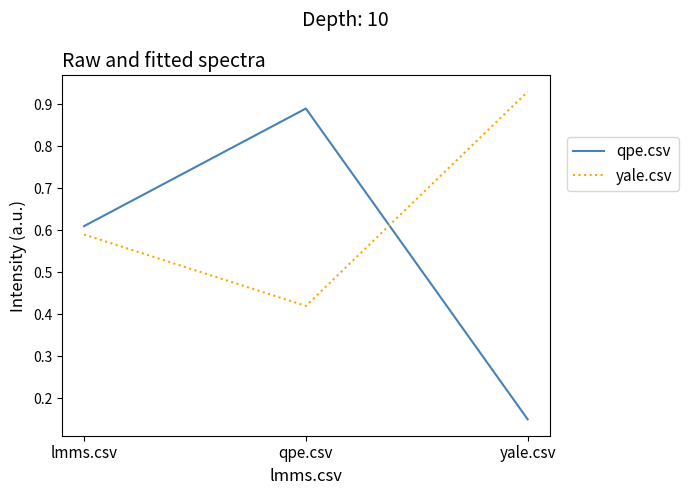

At which label does qpe.csv reach its peak?

qpe.csv